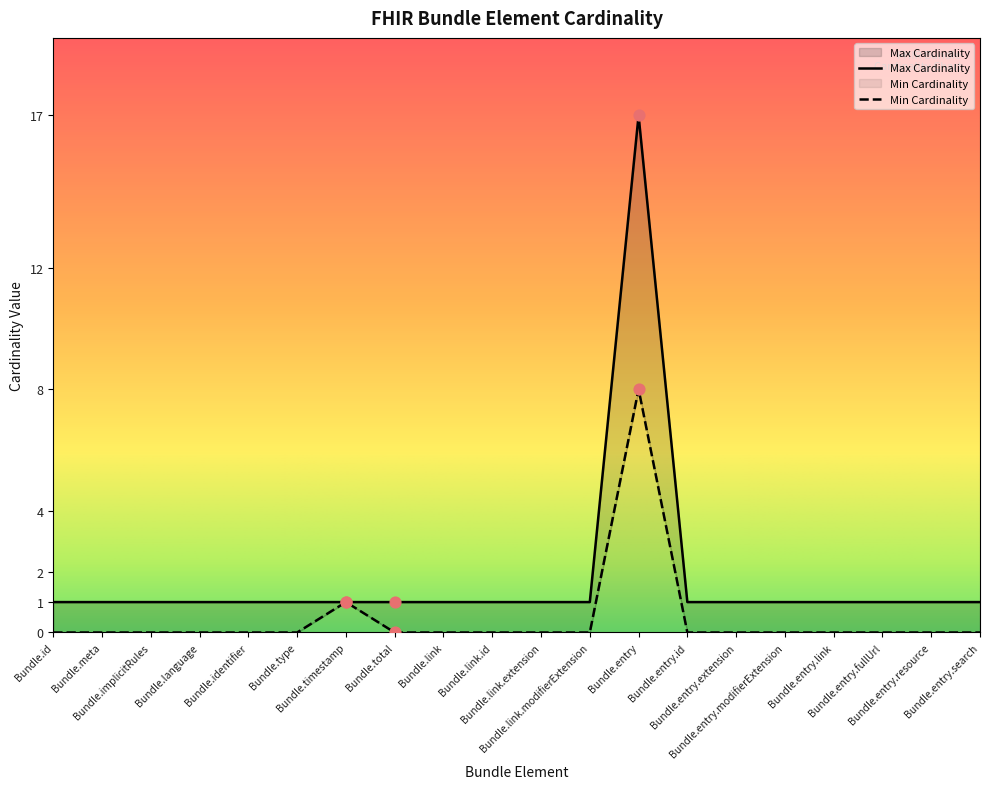

Which series reaches the minimum Y coordinate?

Min Cardinality